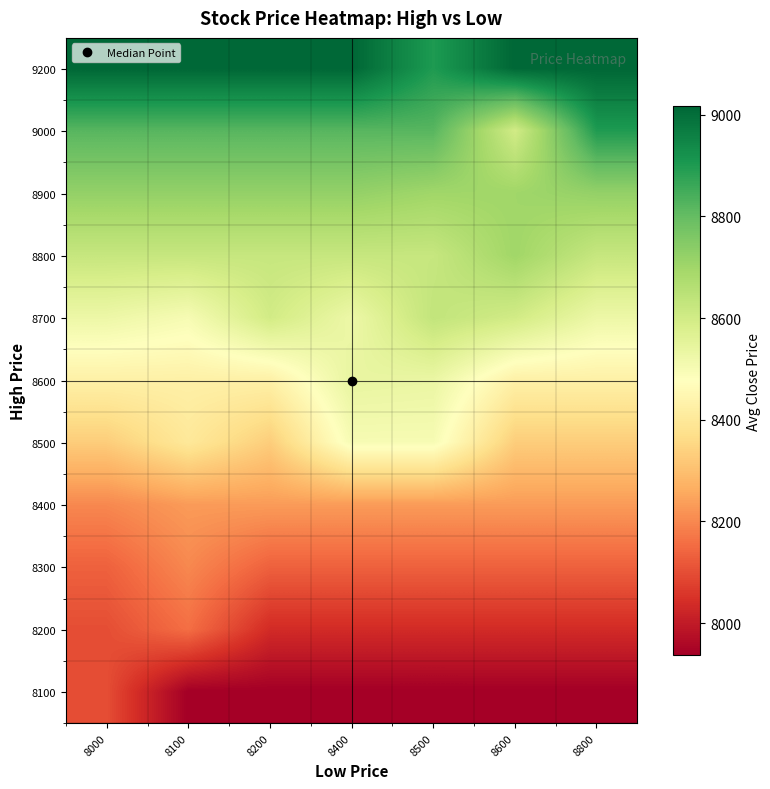

Which label corresponds to the smallest value in the chart?

8500